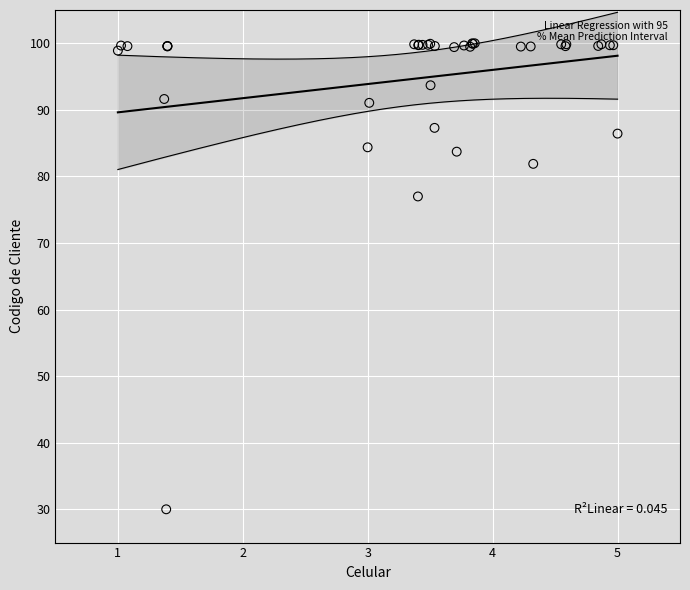

What Y value in the scatter plot is closest to 65?

77.0